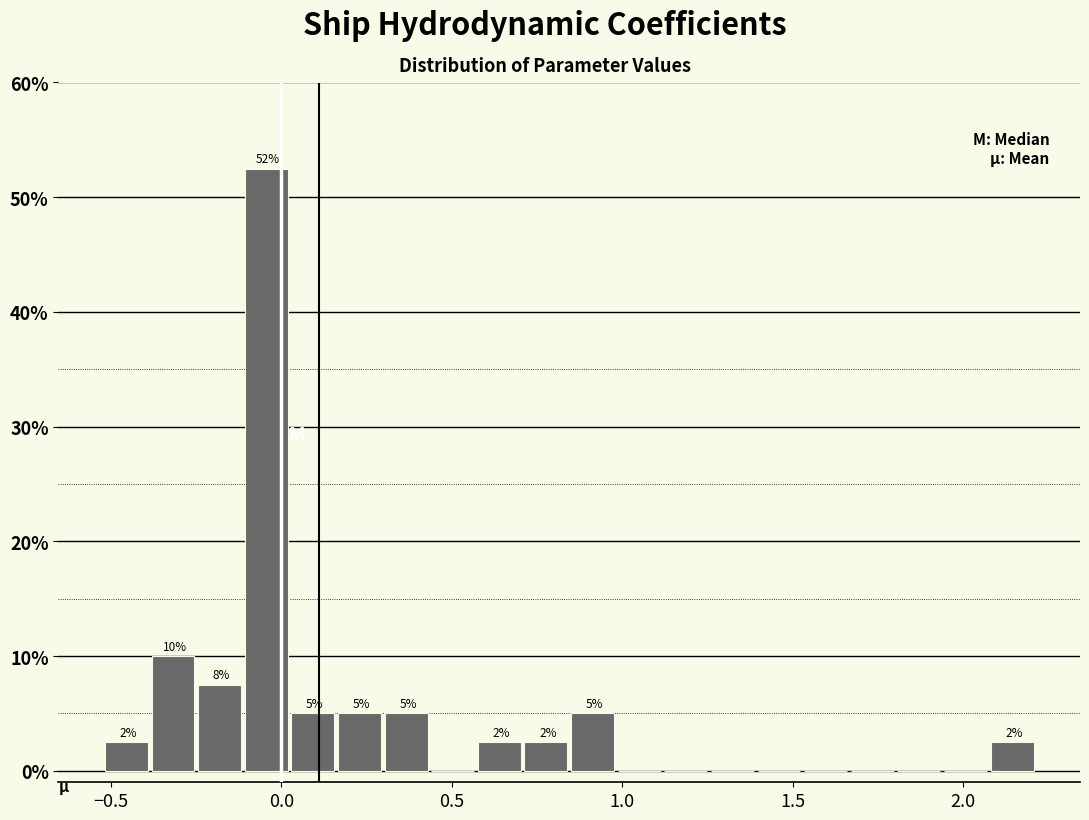

Around what value on the x-axis is the tallest bar? Give the approximate position of its centre, as read against the axis.

-0.05